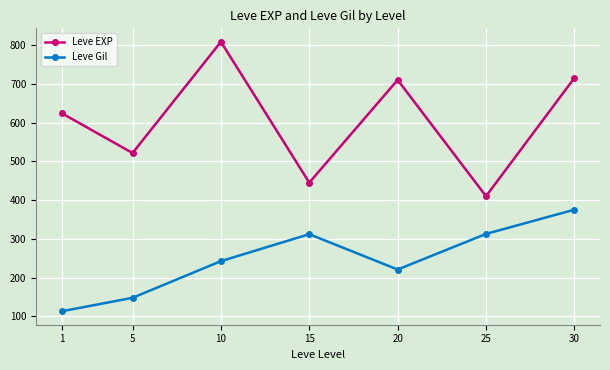

How many lines are shown in the chart?

2